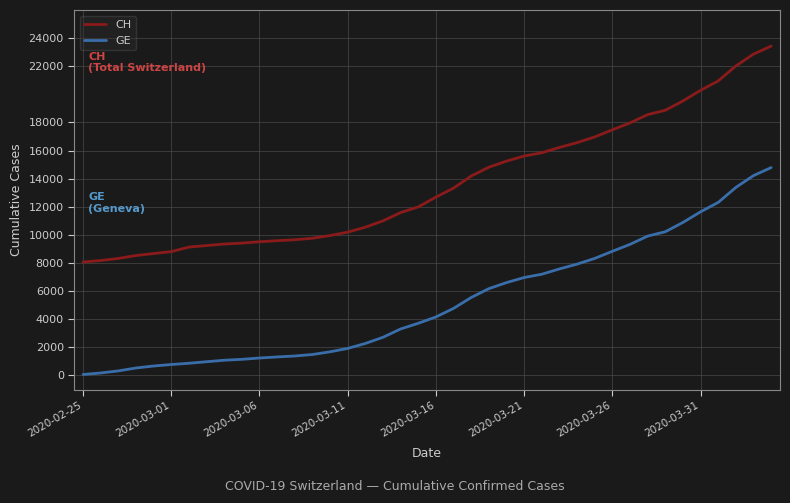

Which series has the widest spread of values?

CH